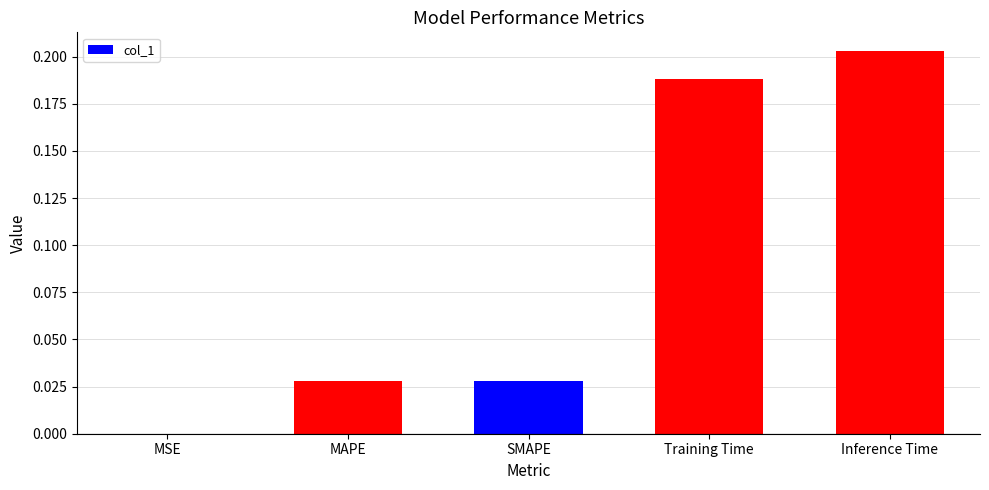

Is it true that the value at Inference Time is 0.1?

False